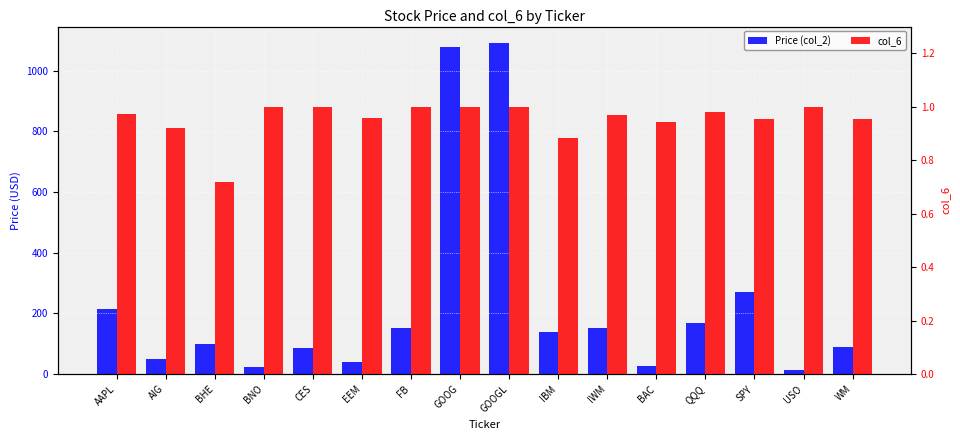

How many distinct data groups are displayed?

2